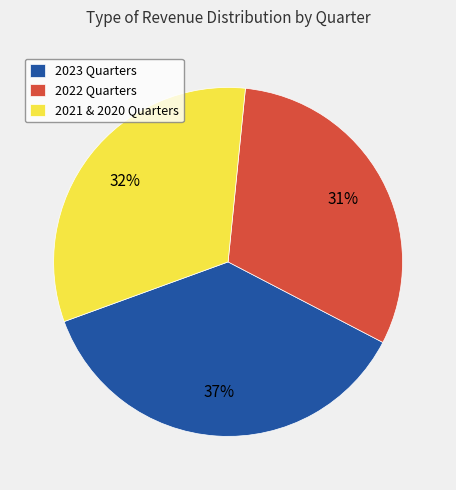

To the nearest percent, what is the average slice percentage?

33%